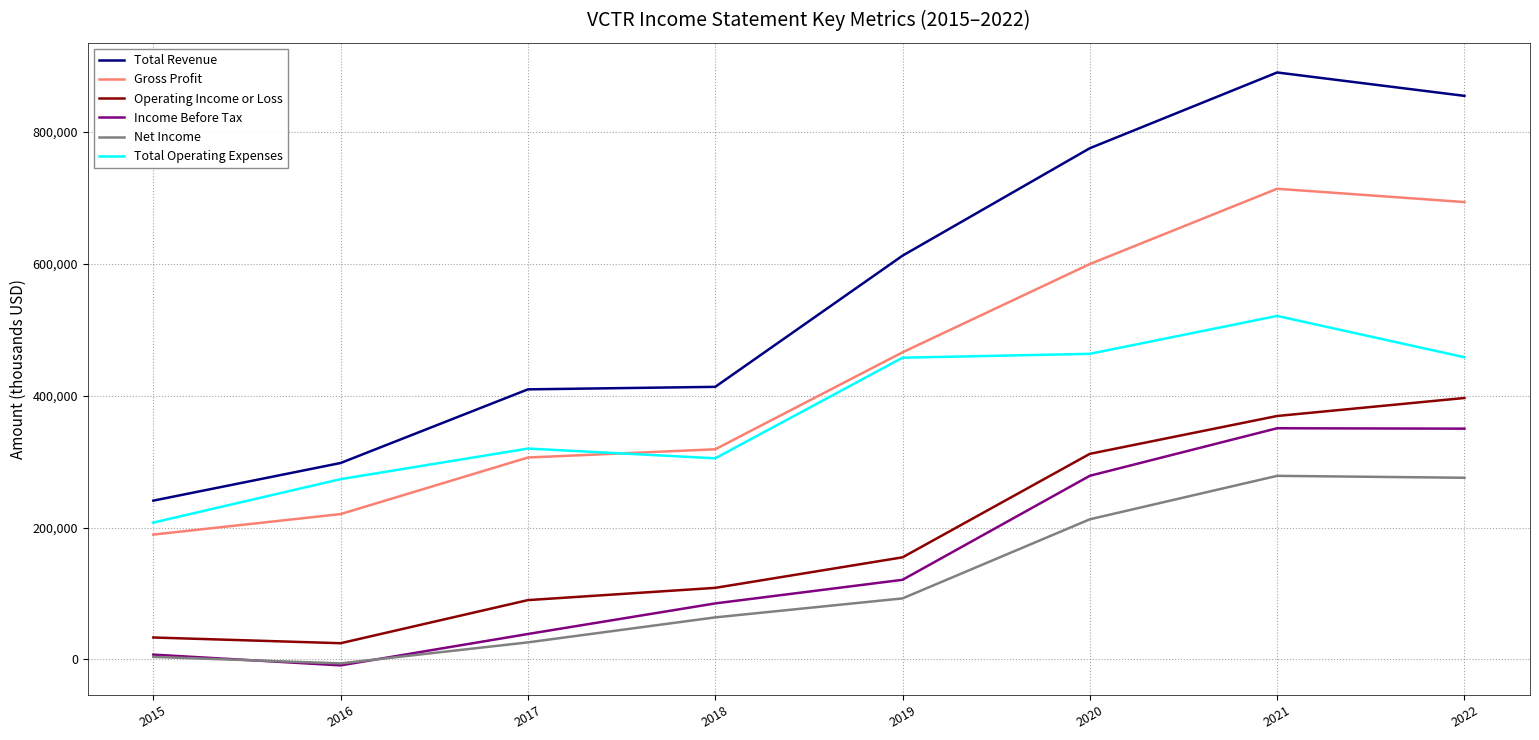

At which label does Total Operating Expenses reach its peak?

2021